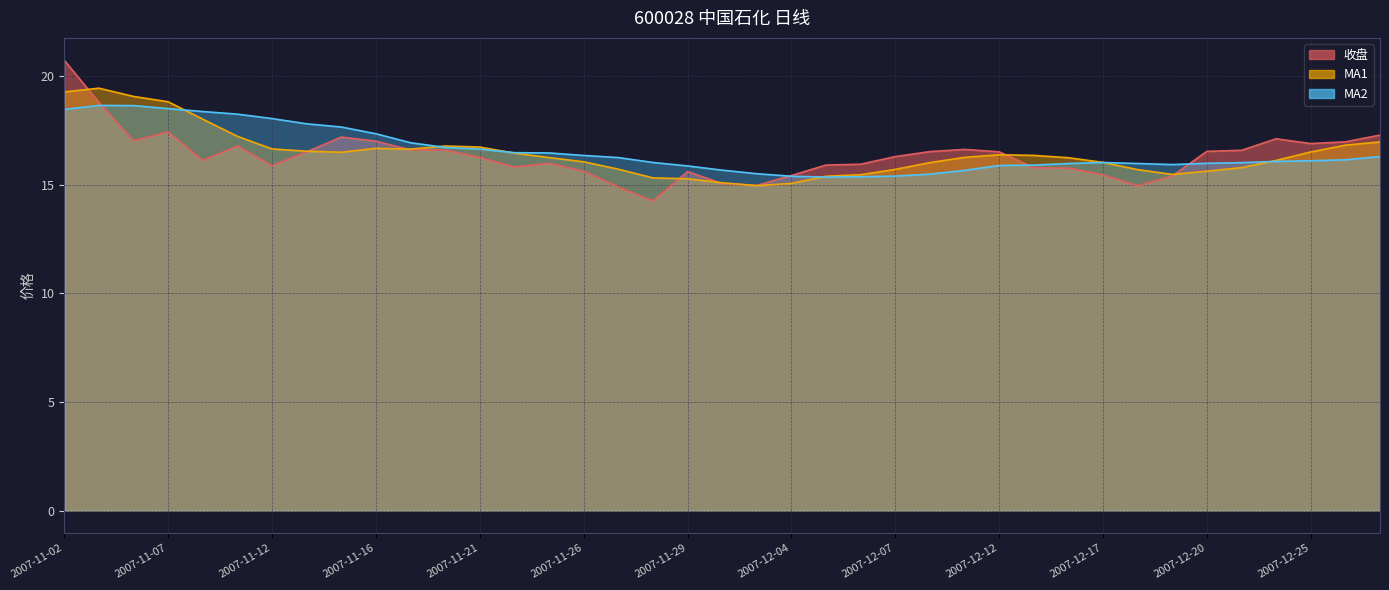

Reading left to right, what are all the values shown in this chart?

收盘: 20.7	18.8	17.0	17.4	16.1	16.8	15.9	16.5	17.2	17.0	16.6	16.6	16.3	15.8	16.0	15.6	14.9	14.3	15.6	15.1	15.0	15.4	15.9	15.9	16.3	16.5	16.6	16.5	15.8	15.8	15.5	15.0	15.4	16.5	16.6	17.1	16.9	17.0	17.3
MA1: 19.3	19.4	19.1	18.8	18.0	17.2	16.7	16.5	16.5	16.7	16.6	16.8	16.7	16.5	16.3	16.1	15.7	15.3	15.3	15.1	15.0	15.1	15.4	15.5	15.7	16.0	16.3	16.4	16.4	16.2	16.0	15.7	15.5	15.6	15.8	16.1	16.5	16.8	17.0
MA2: 18.5	18.7	18.6	18.5	18.4	18.3	18.1	17.8	17.7	17.4	16.9	16.7	16.6	16.5	16.5	16.4	16.3	16.0	15.9	15.7	15.5	15.4	15.4	15.4	15.4	15.5	15.7	15.9	15.9	16.0	16.0	16.0	15.9	16.0	16.0	16.1	16.1	16.2	16.3